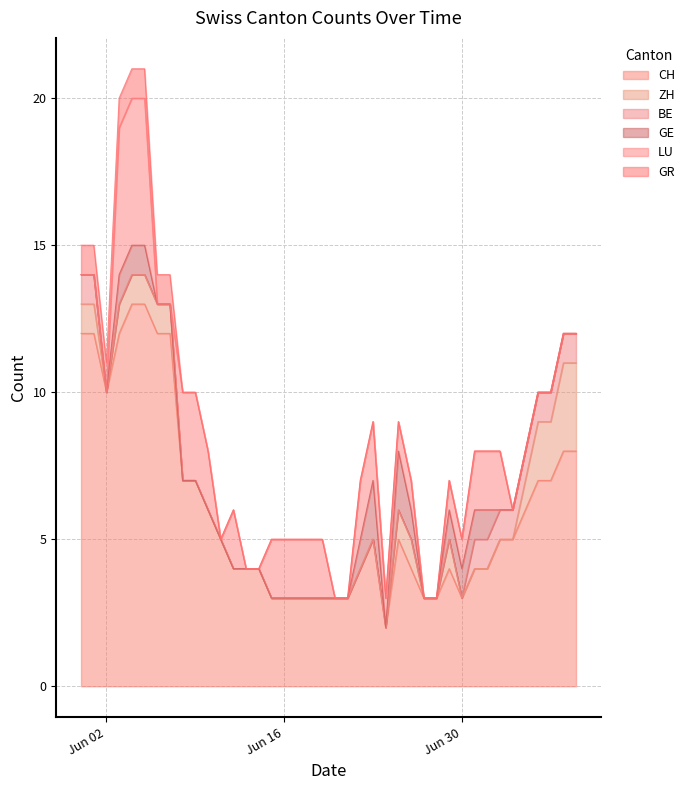

Reading right to left, transcribe all the data shown in this chart.

CH: 8	8	7	7	6	5	5	4	4	3	4	3	3	4	5	2	5	4	3	3	3	3	3	3	3	4	4	4	5	6	7	7	12	12	13	13	12	10	12	12
ZH: 3	3	2	2	1	0	0	0	0	0	1	0	0	1	1	0	0	0	0	0	0	0	0	0	0	0	0	0	0	0	0	0	1	1	1	1	1	0	1	1
BE: 1	1	1	1	1	1	1	1	1	0	0	0	0	0	0	0	0	0	0	0	0	0	0	0	0	0	0	0	0	0	0	0	0	0	0	0	0	0	1	1
GE: 0	0	0	0	0	0	0	1	1	1	1	0	0	1	2	0	2	1	0	0	0	0	0	0	0	0	0	0	0	0	0	0	0	0	1	1	1	0	0	0
LU: 0	0	0	0	0	0	2	2	2	1	1	0	0	1	1	1	2	2	0	0	2	2	2	2	2	0	0	2	0	2	3	3	0	0	5	5	5	0	0	0
GR: 0	0	0	0	0	0	0	0	0	0	0	0	0	0	0	0	0	0	0	0	0	0	0	0	0	0	0	0	0	0	0	0	1	1	1	1	1	1	1	1